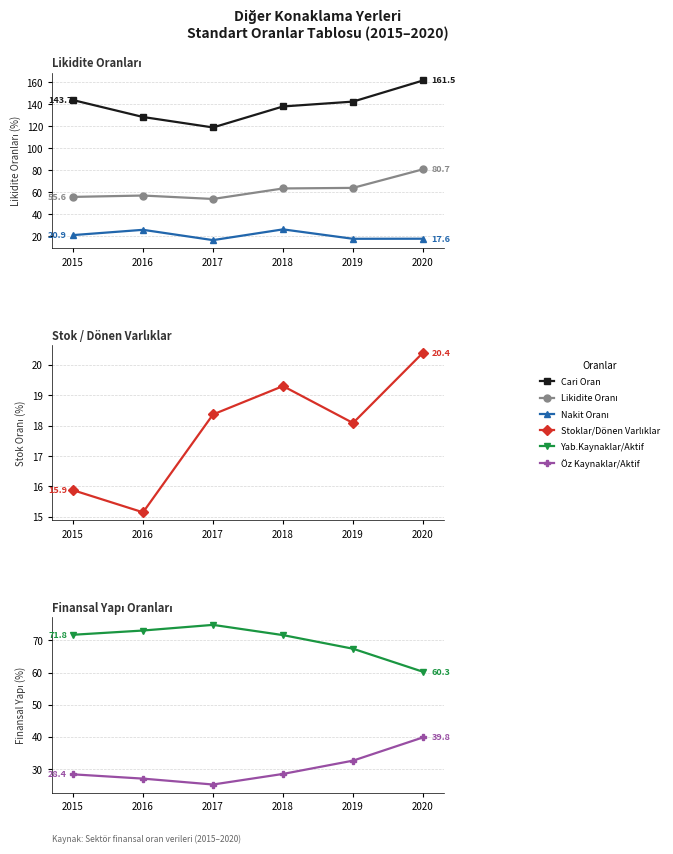

What is the difference between the maximum and minimum values in the Yab.Kaynaklar/Aktif series?

14.6